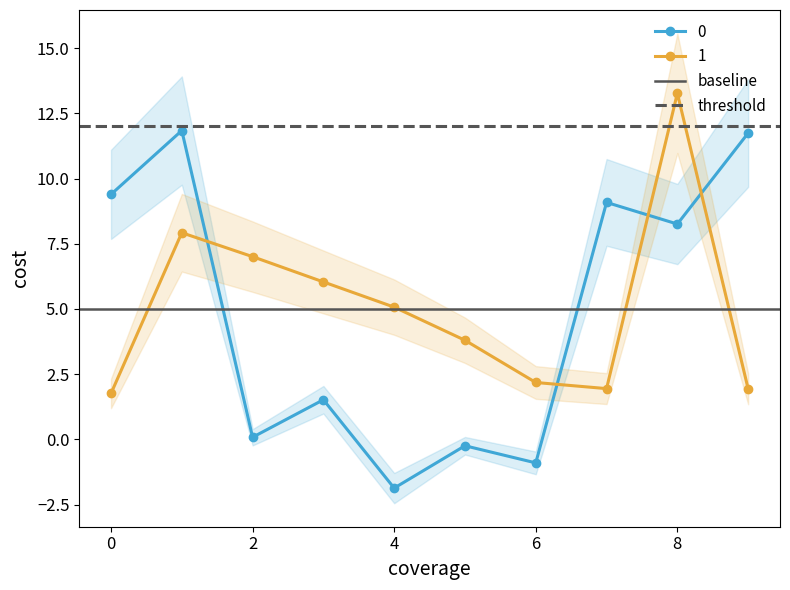

In 1, how many points are higher than both neighbors (excluding endpoints)?

2